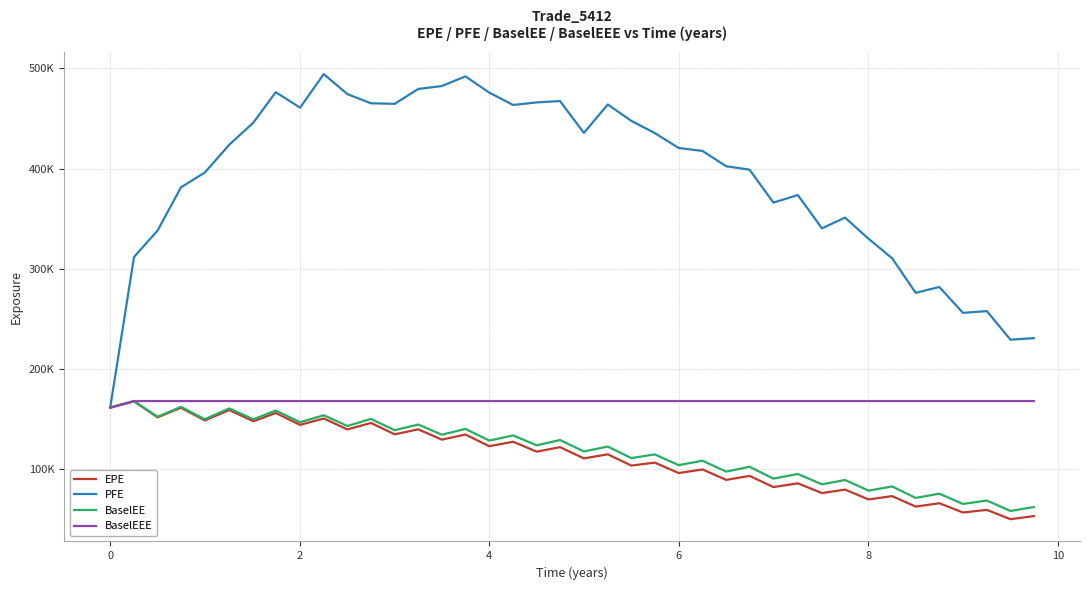

What are all the series names shown in the legend?

EPE, PFE, BaselEE, BaselEEE